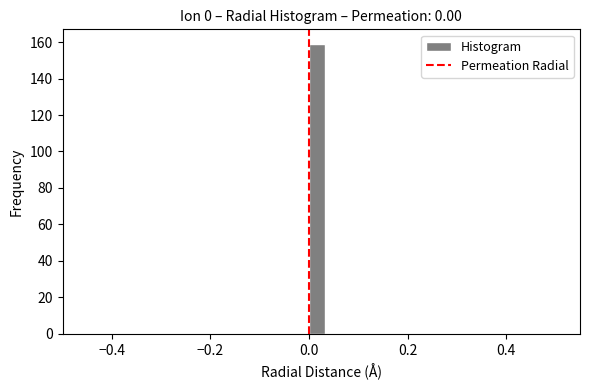

Around what value on the x-axis is the tallest bar? Give the approximate position of its centre, as read against the axis.

0.02